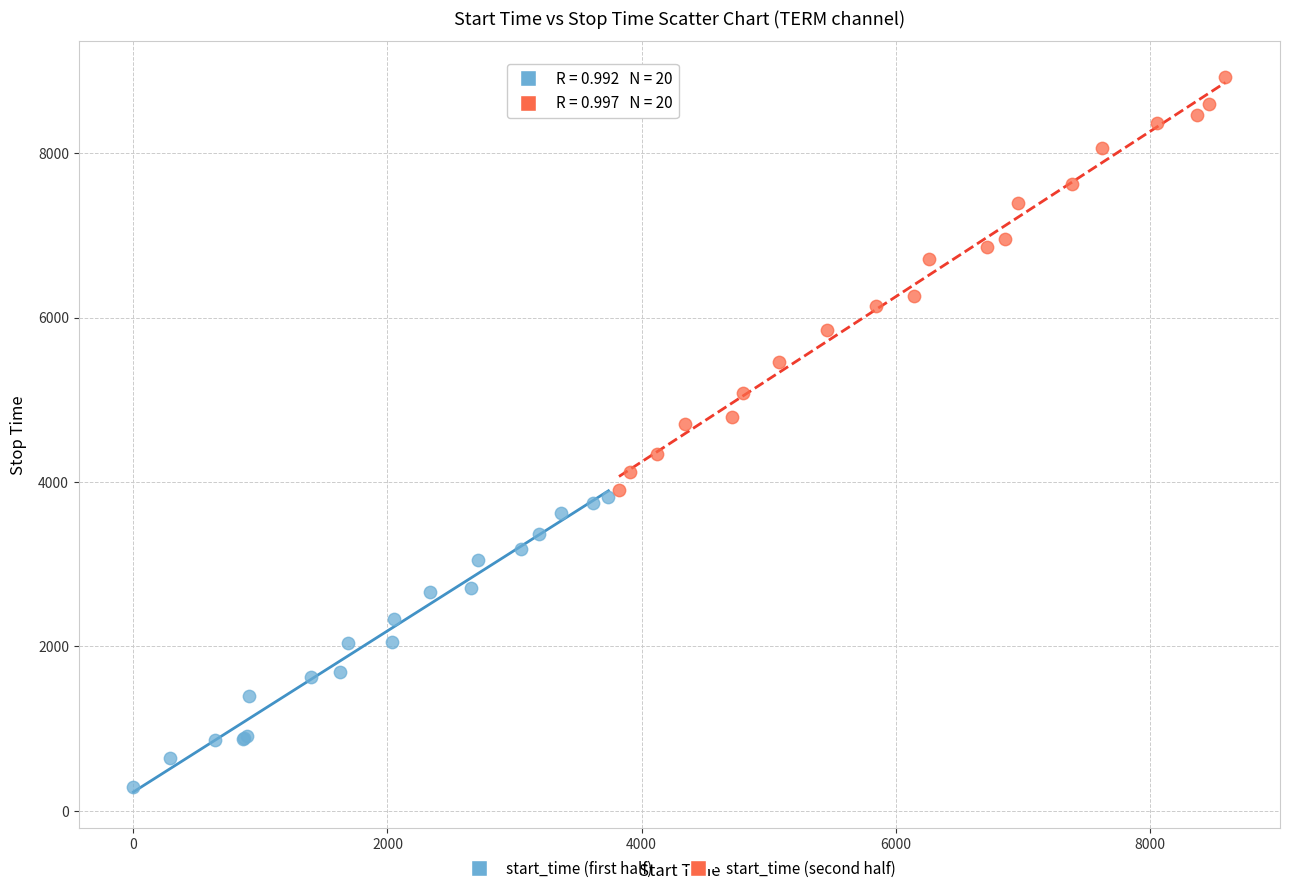

Which series reaches the maximum Y coordinate?

start_time (second half)